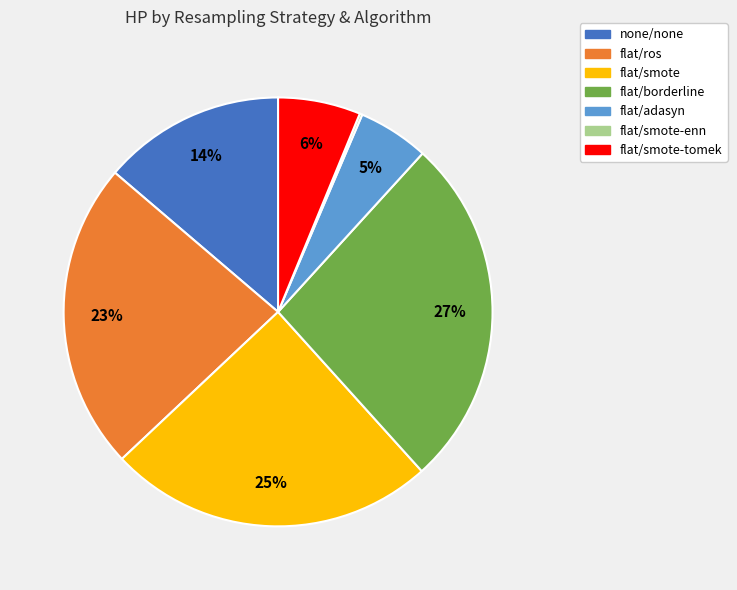

Is there a majority slice in this chart?

No